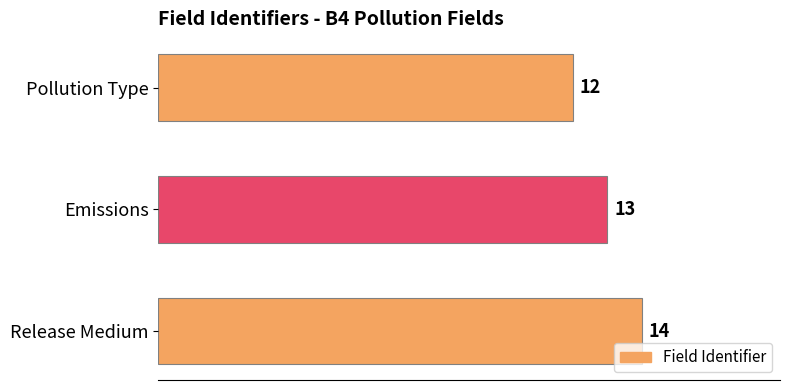

Reading bottom to top, extract all data points from this chart.

Release Medium=14	Emissions=13	Pollution Type=12